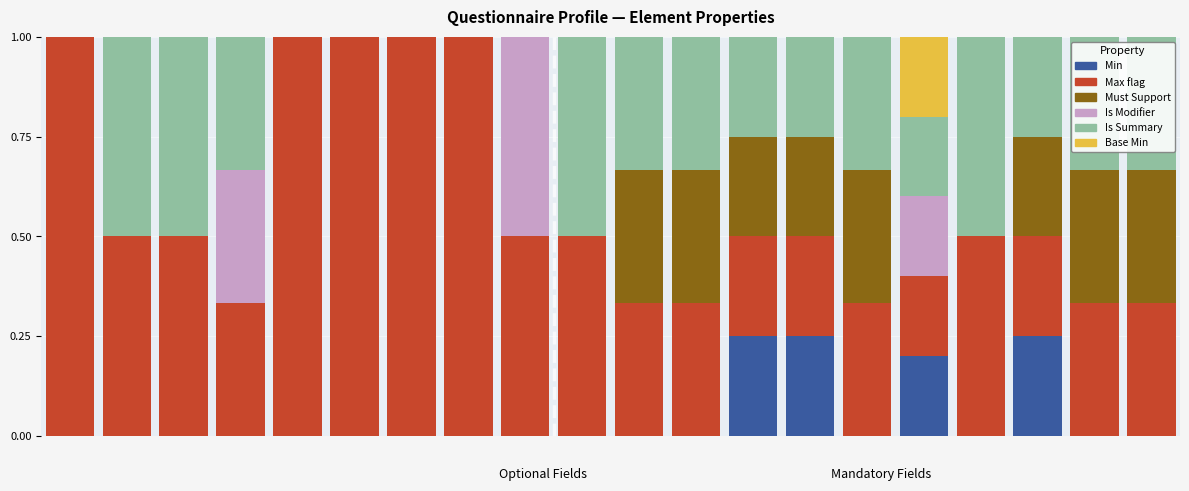

What is the difference between the maximum and minimum values in the Min series?

0.2